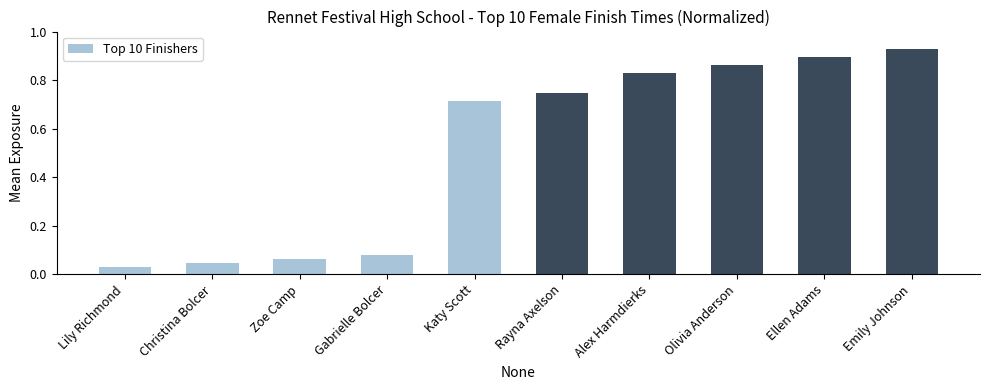

Where is the data nearest to the value 0?

Lily Richmond